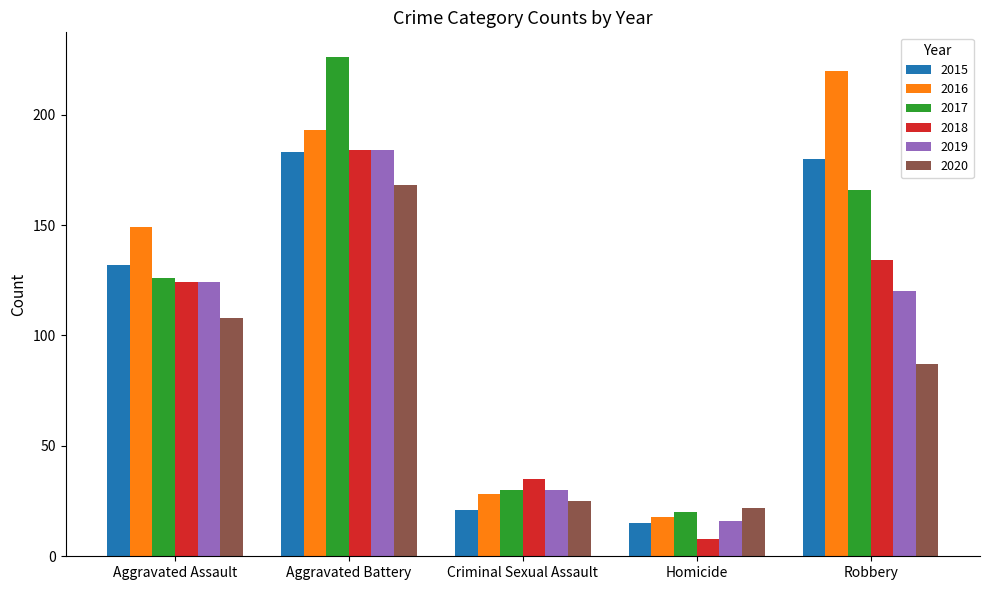

What is the maximum value for 2015?

183